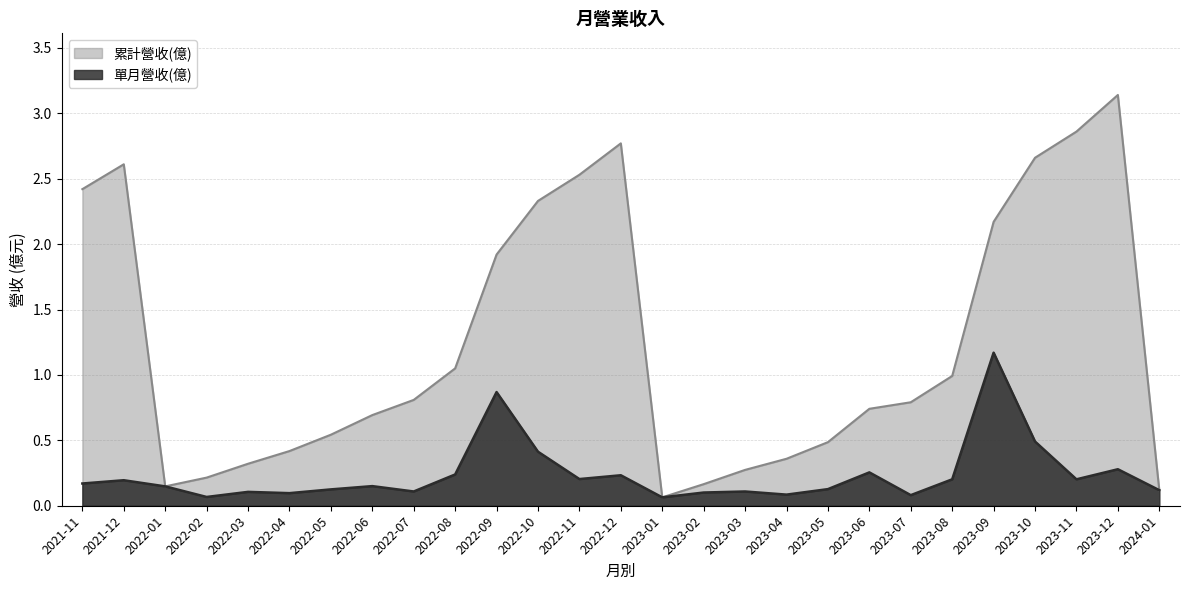

The value of 單月營收(億) at 2023-02 is 0.1. True or false?

True